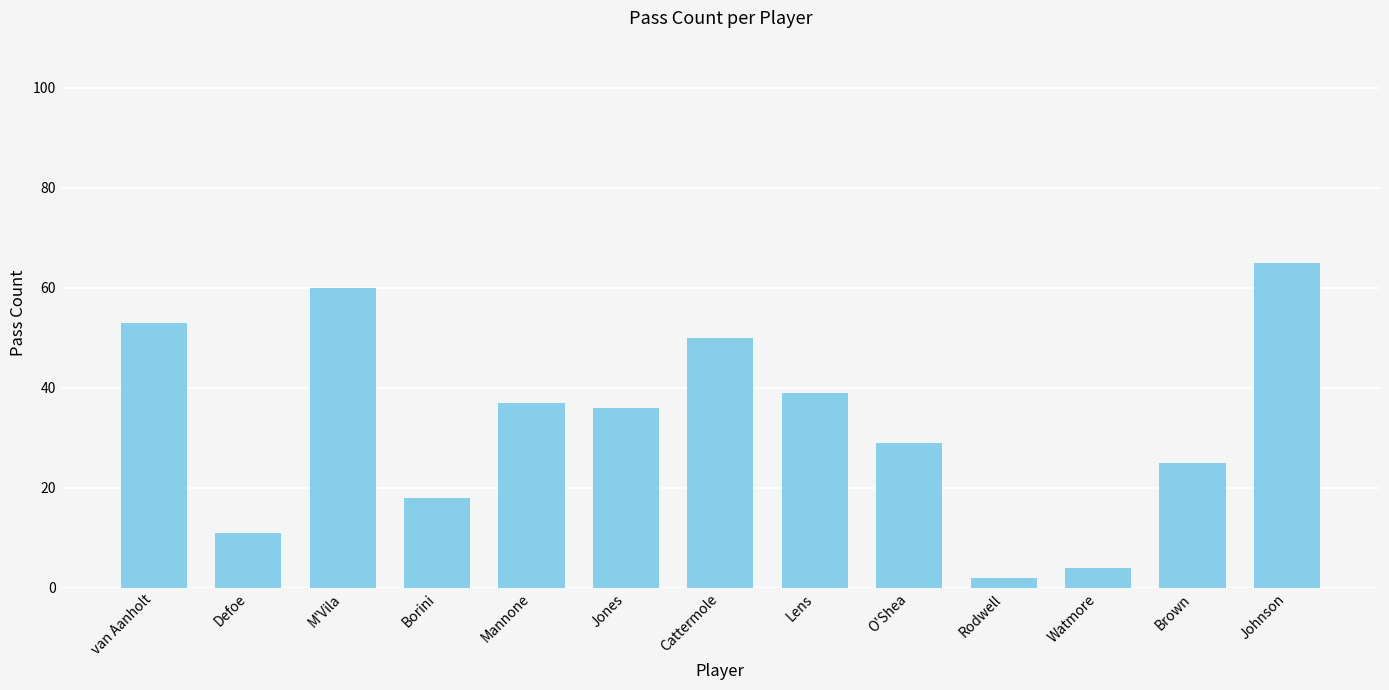

What is the sum of the values at van Aanholt and Jones?

89